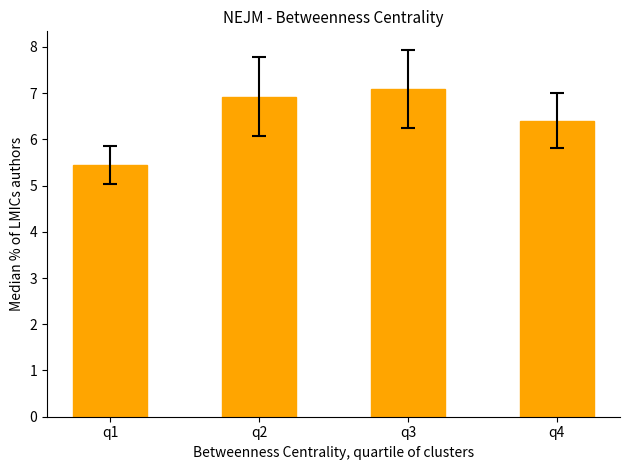

Count the number of values greater than 6.

3